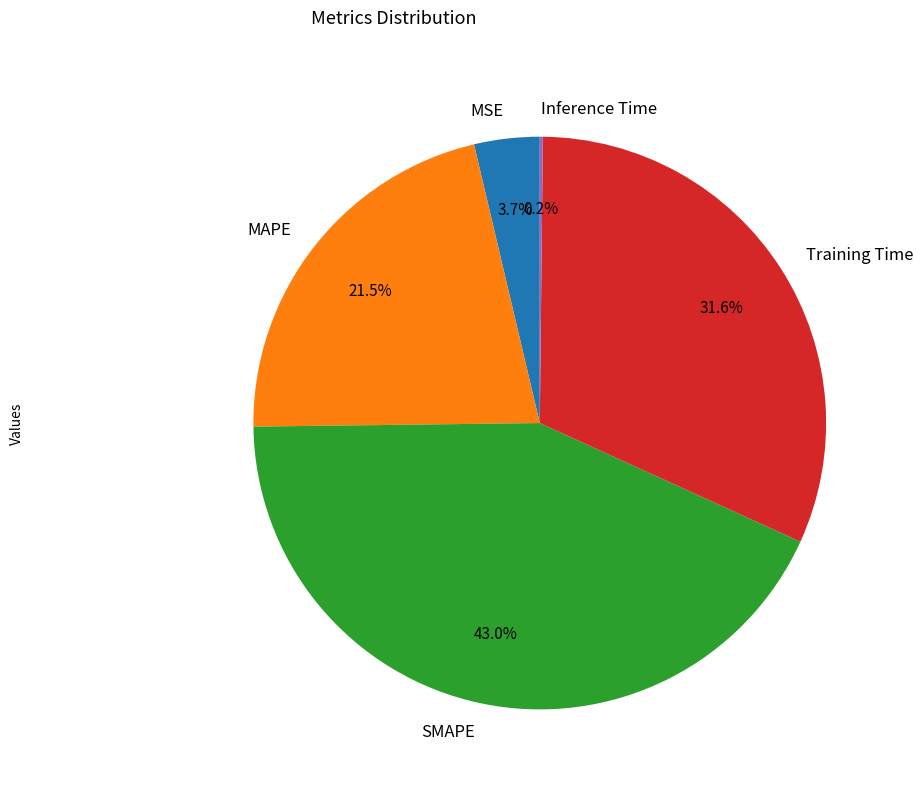

True or false: SMAPE accounts for 43% of the total.

True